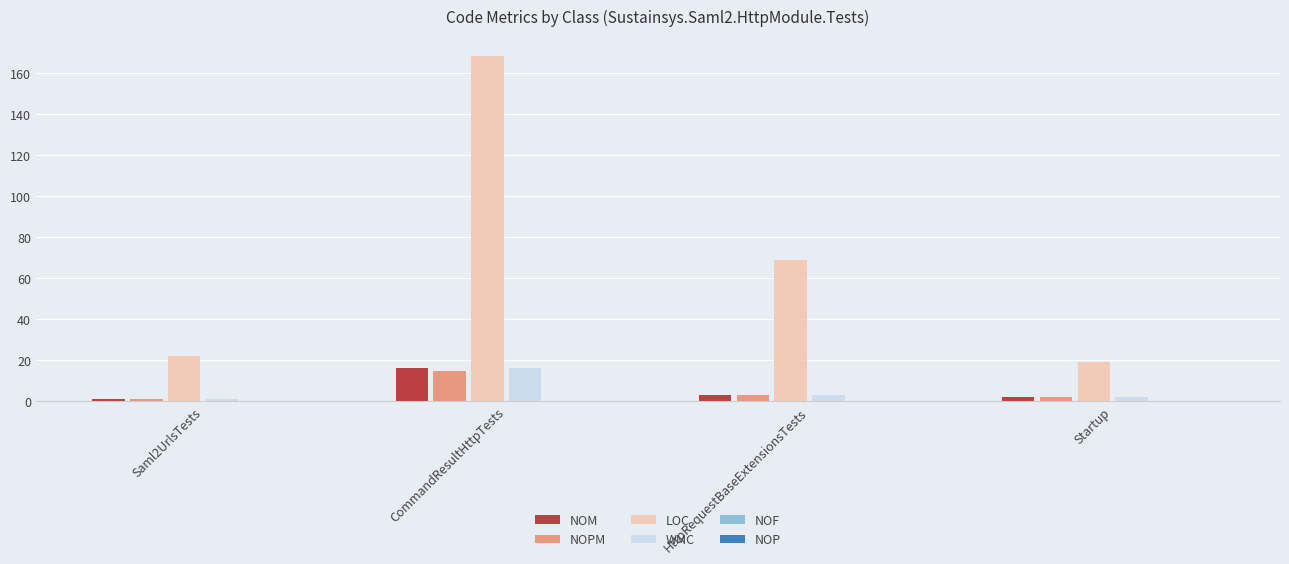

Is the value of NOPM at CommandResultHttpTests greater than the value of LOC at Saml2UrlsTests?

No